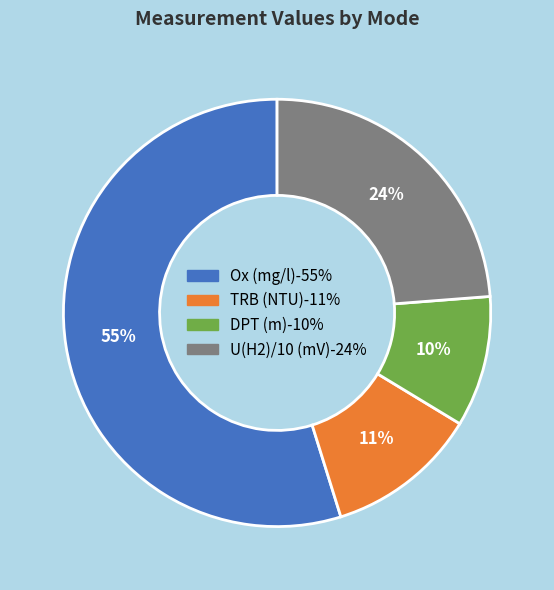

To the nearest percent, what is the average slice percentage?

25%